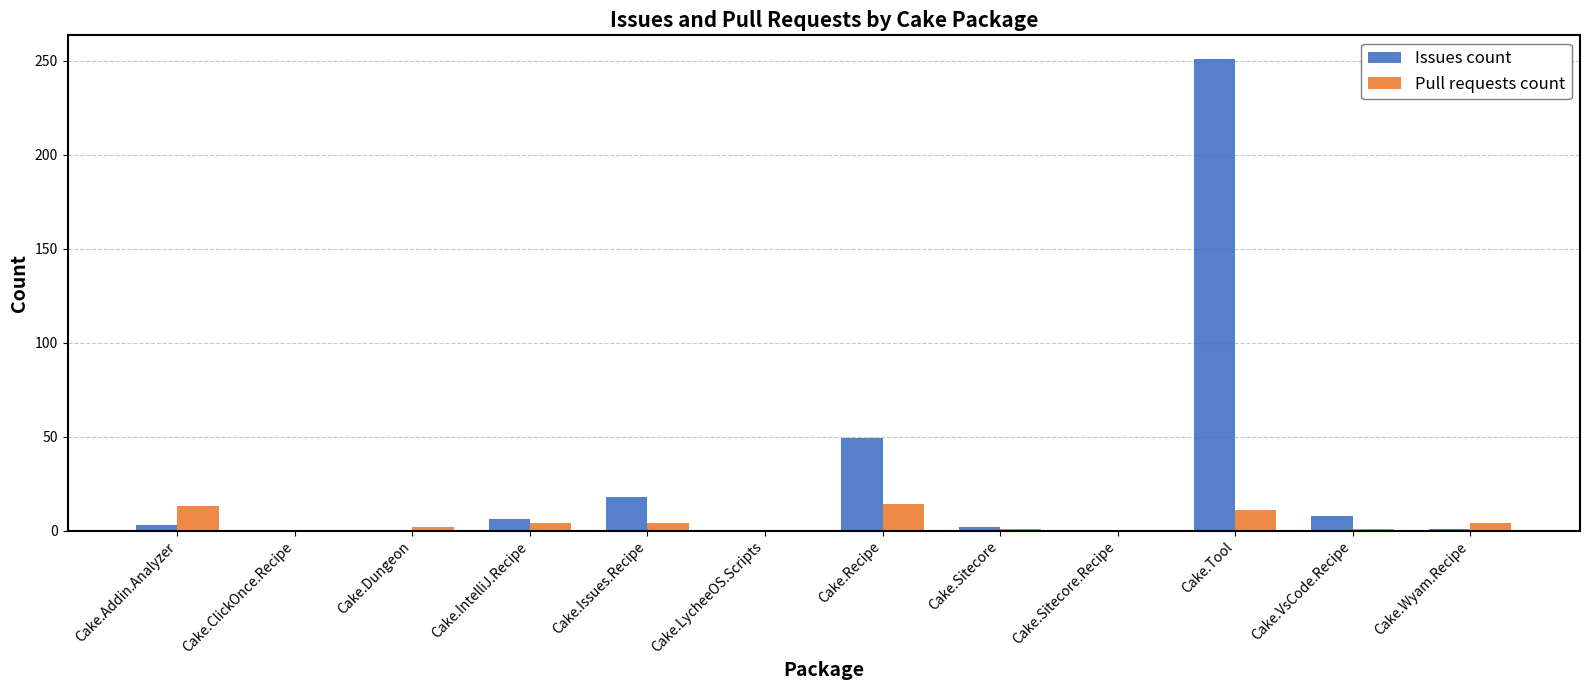

Which series changed the most between Cake.Recipe and Cake.VsCode.Recipe?

Issues count